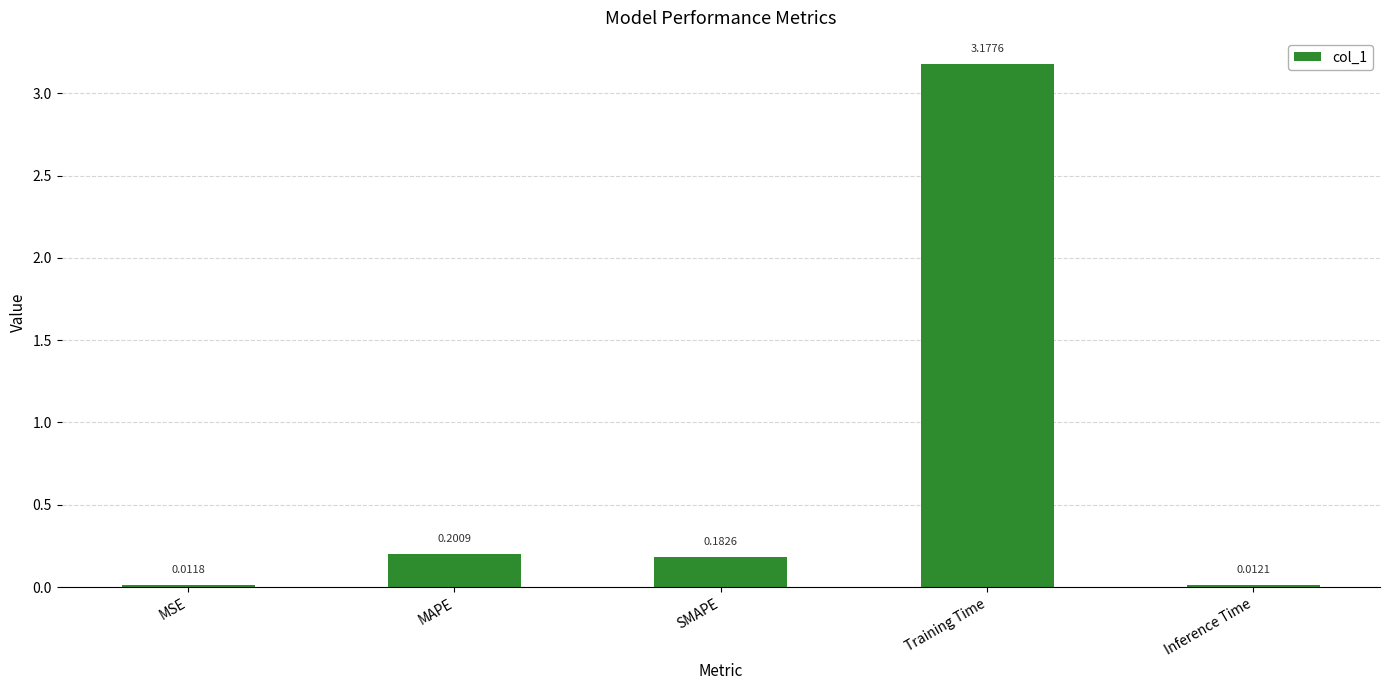

Which category has the highest value across all series?

Training Time